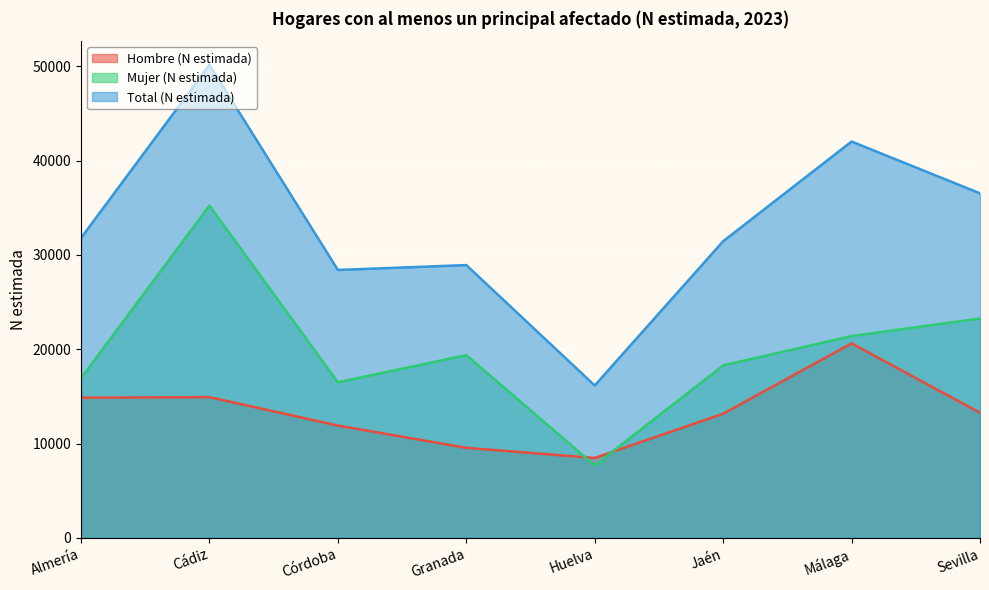

True or false: Hombre (N estimada) and Total (N estimada) intersect in this chart.

False